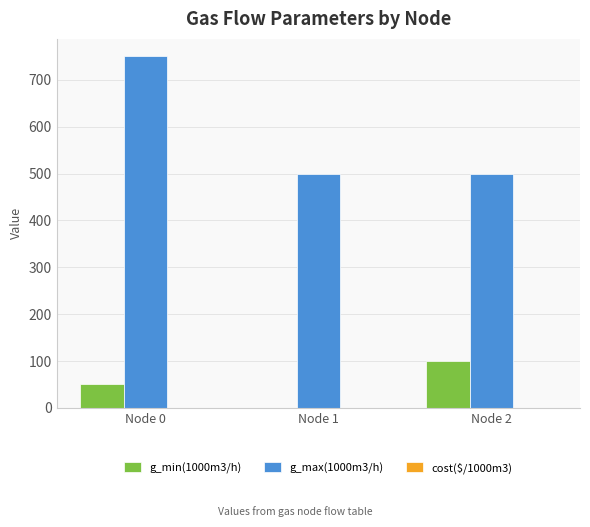

Does the chart contain stacked bars?

No